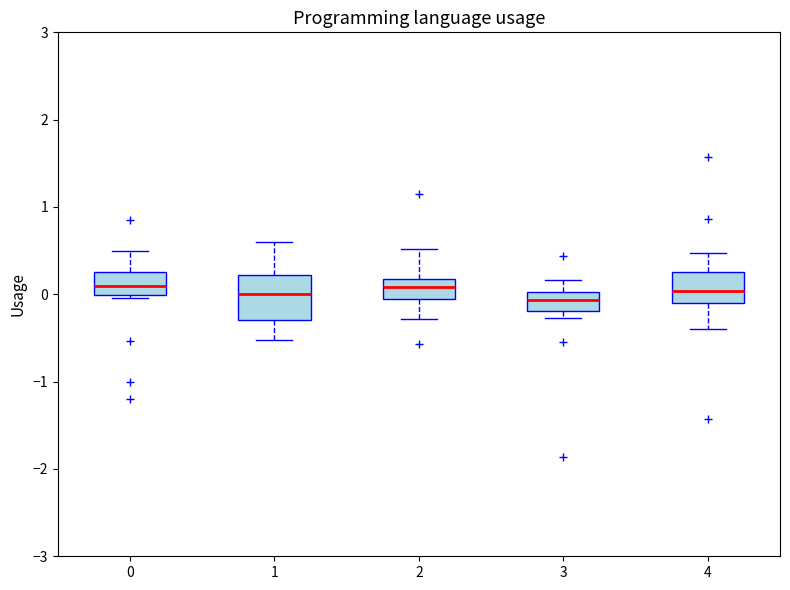

Which box is the tallest, from its lower edge to its upper edge?

1